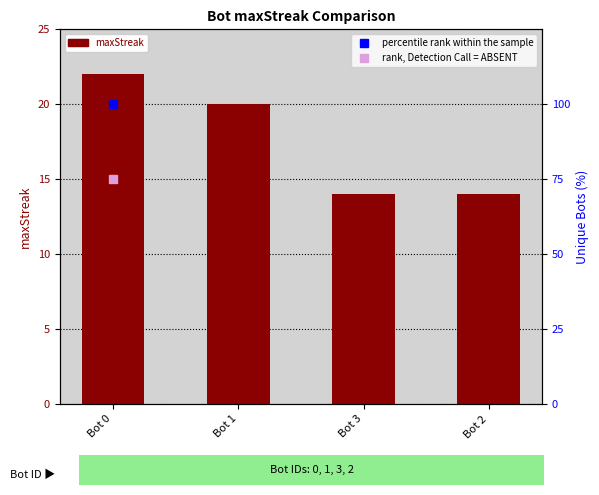

Which has a higher value, Bot 1 or Bot 2?

Bot 1